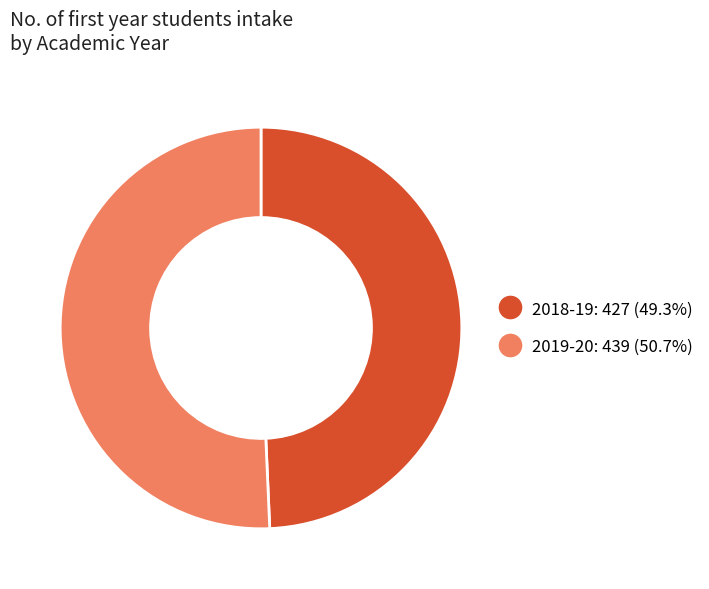

Is there a majority slice in this chart?

Yes